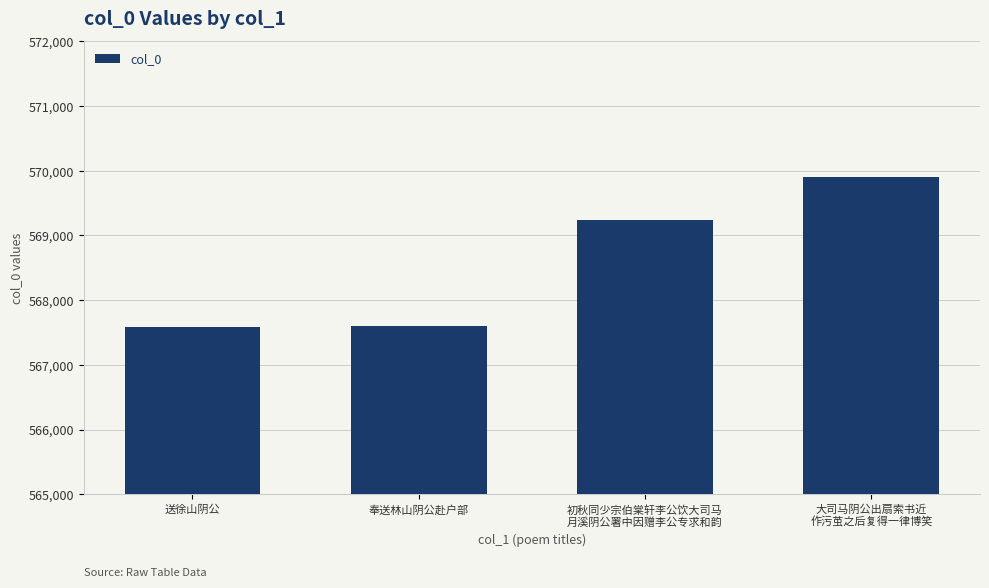

What is the label of the 2nd bar from the left?

奉送林山阴公赴户部